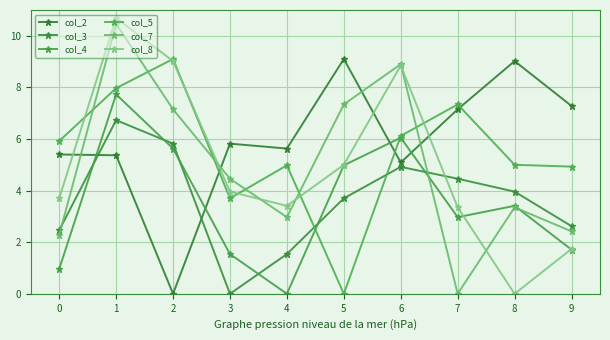

Is the value of col_2 at 6 greater than the value of col_8 at 1?

No